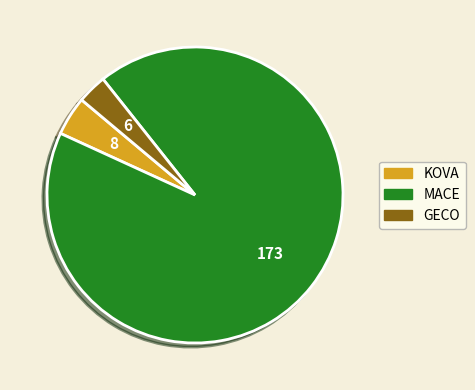

Is it true that MACE is 99% of the pie?

False